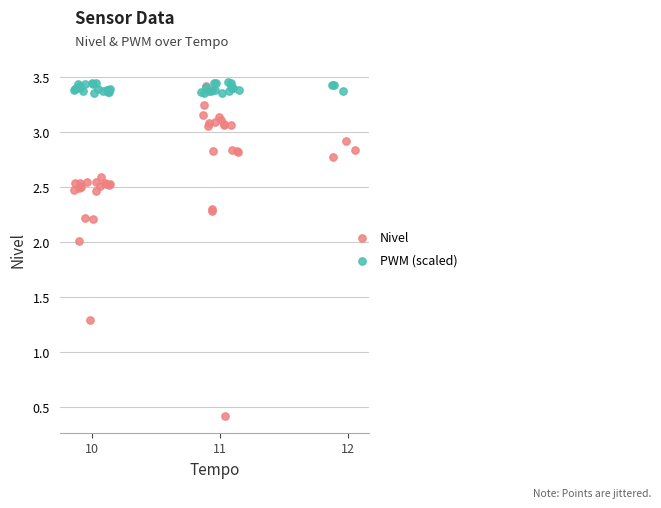

Which series reaches the minimum Y coordinate?

Nivel